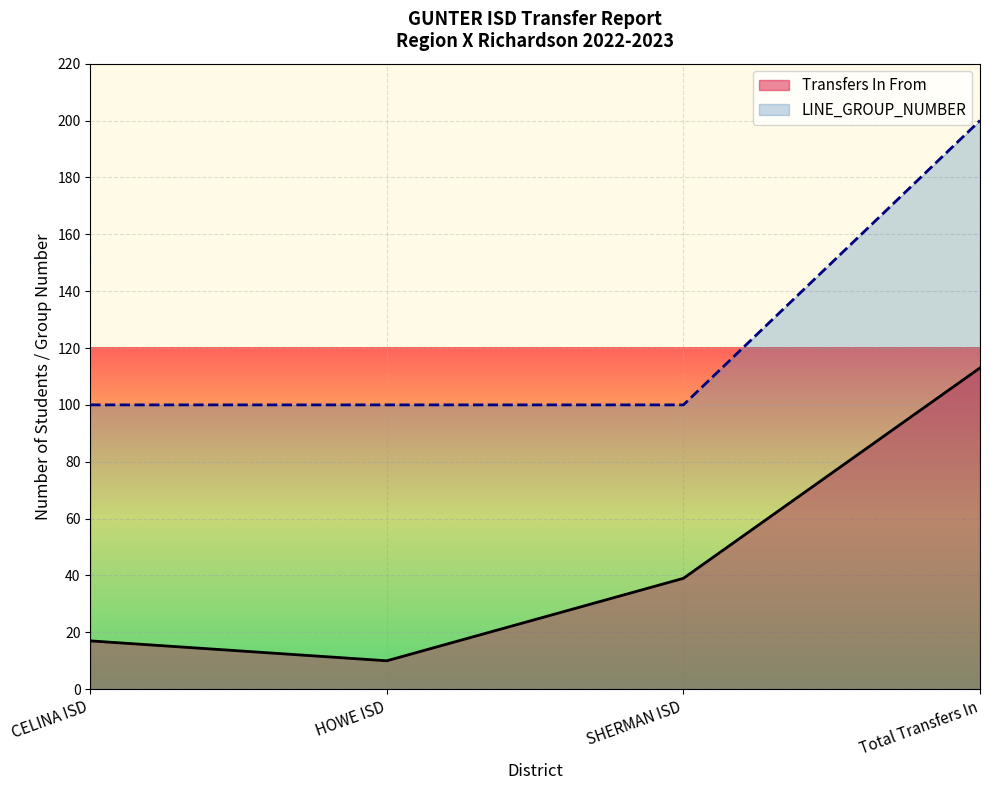

True or false: Transfers In From and Transfers Out To cross at least once.

False